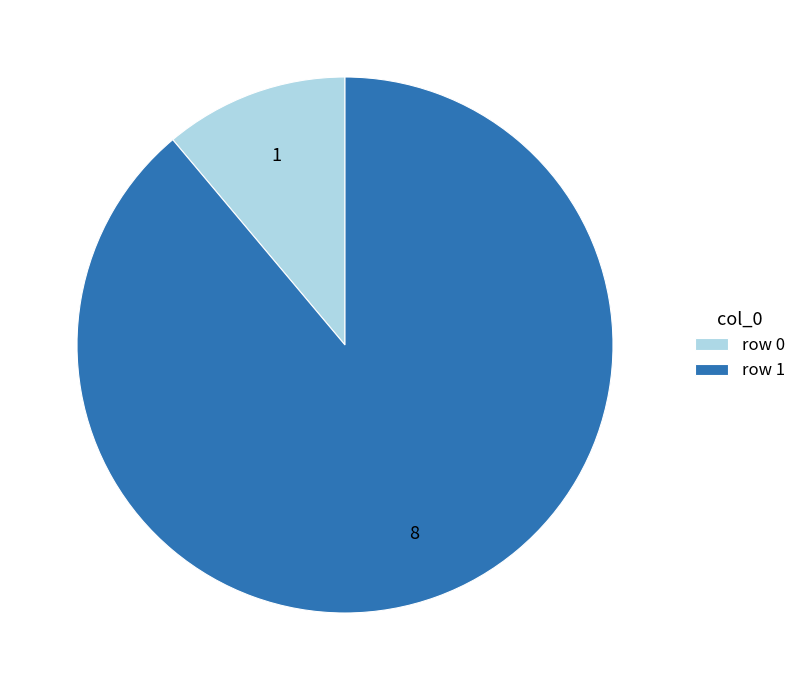

Is there any slice that represents more than half of the pie?

Yes